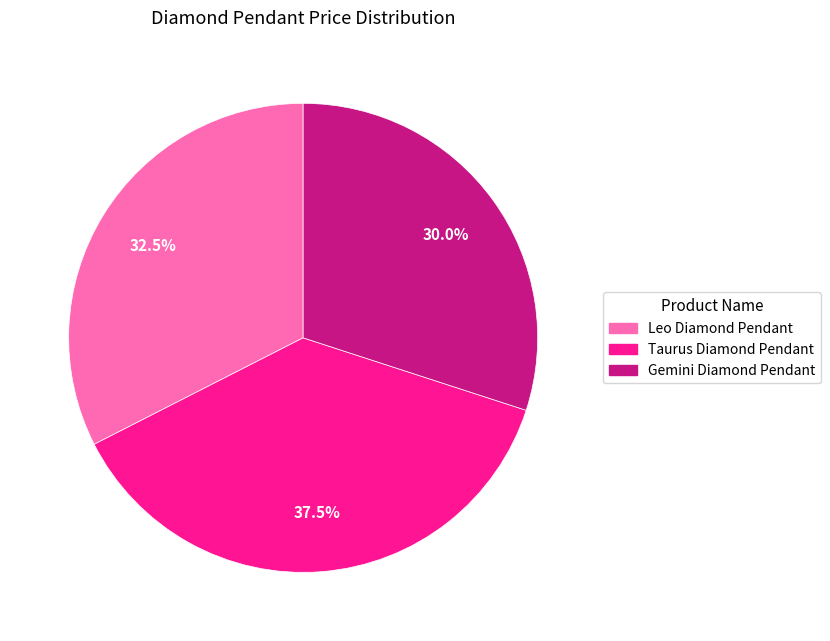

Does Taurus Diamond Pendant represent more than half of the total?

No